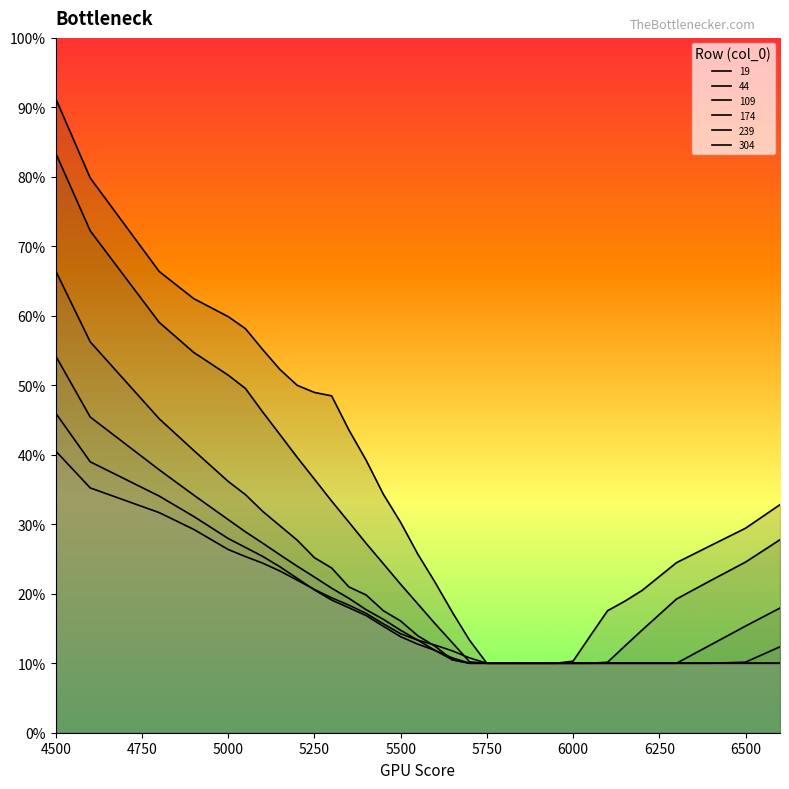

The 304 series shows 0.0 at 6100. True or false?

False